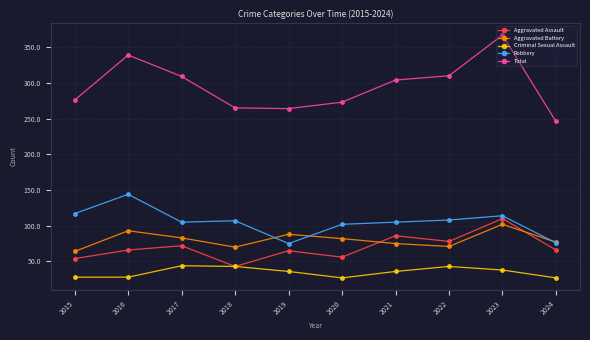

What is the value of the Total point at the 2nd from the left?

339